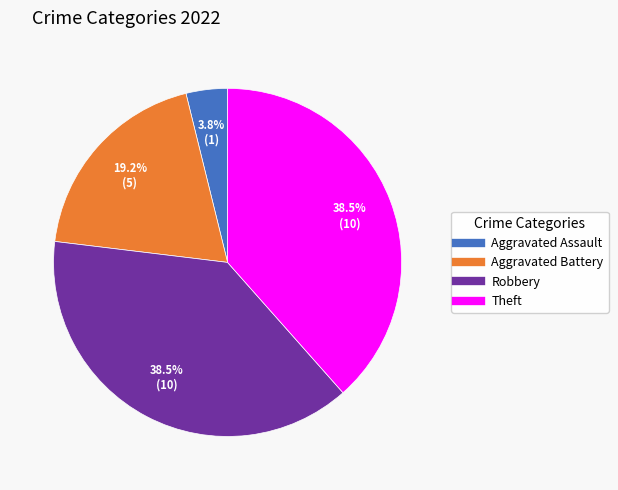

Does any single category account for the majority?

No